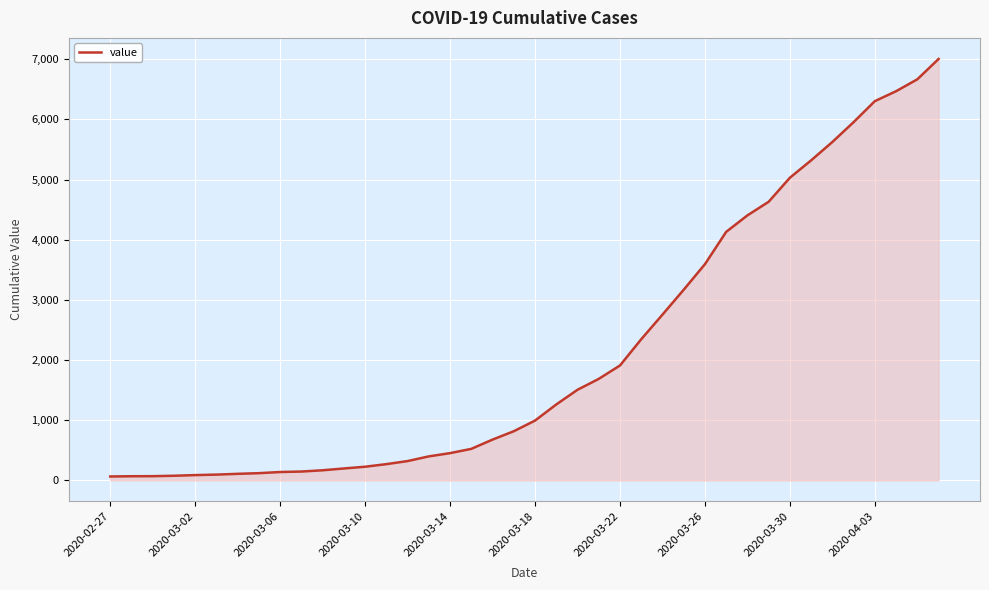

What is the difference between the maximum and minimum values?

6940